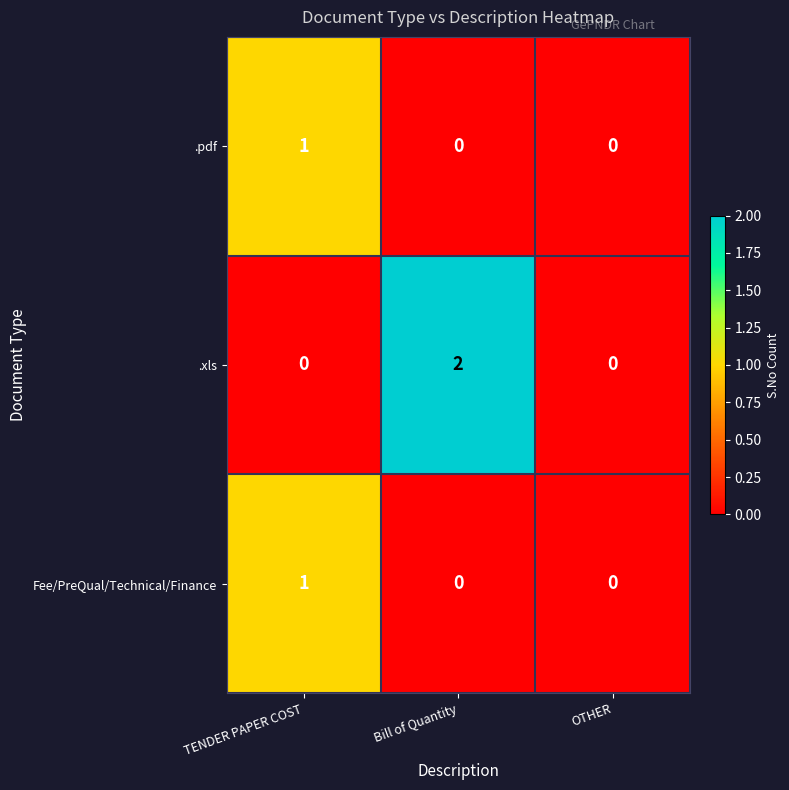

Count the .xls values in the range 0 to 2.

3